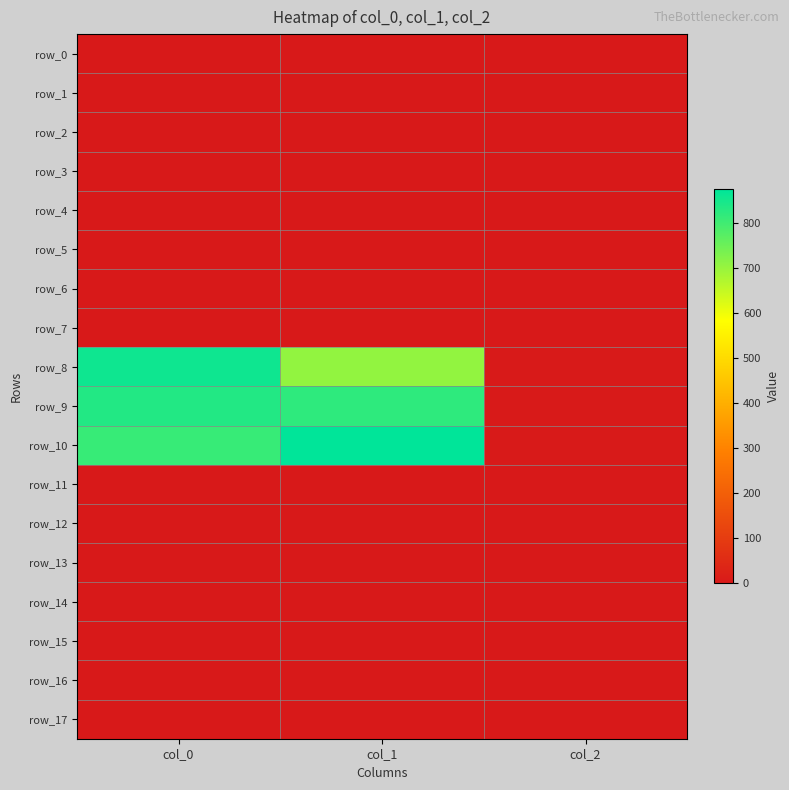

Reading right to left, what are all the values shown in this chart?

row_0: 0.0	0.0	0.0
row_1: 0.0	0.0	0.0
row_2: 0.0	0.0	0.0
row_3: 0.0	0.0	0.0
row_4: 0.0	0.0	0.0
row_5: 0.0	0.0	0.0
row_6: 0.0	0.0	0.0
row_7: 0.0	0.0	0.0
row_8: 2.0	705.4	856.7
row_9: 2.0	820.1	833.3
row_10: 2.0	874.1	810.0
row_11: 0.0	0.0	0.0
row_12: 0.0	0.0	0.0
row_13: 0.0	0.0	0.0
row_14: 0.0	0.0	0.0
row_15: 0.0	0.0	0.0
row_16: 0.0	0.0	0.0
row_17: 0.0	0.0	0.0